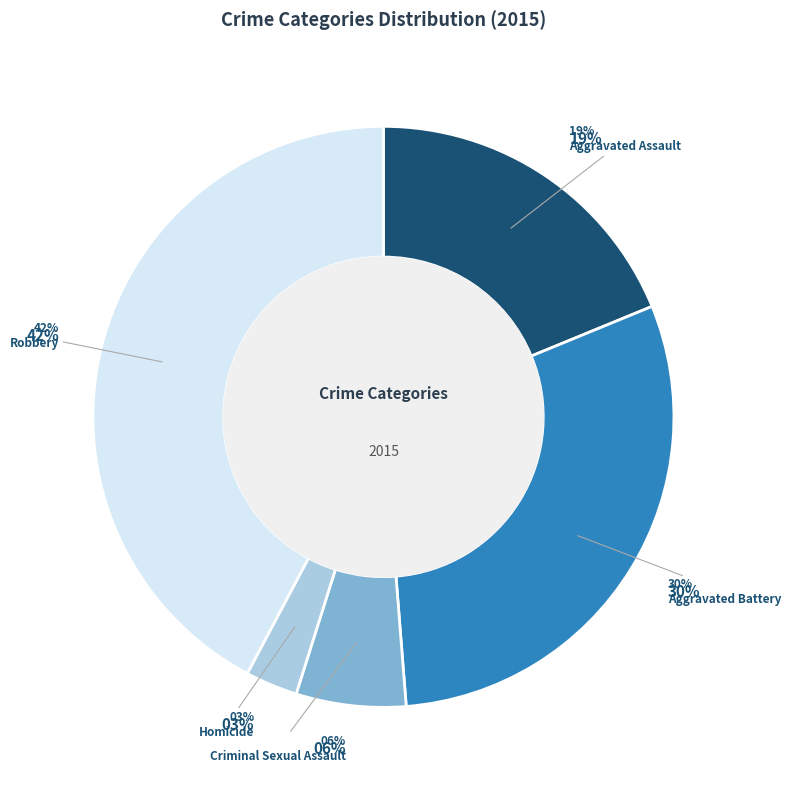

To the nearest percent, what is the combined percentage of Aggravated Battery and Criminal Sexual Assault?

36%